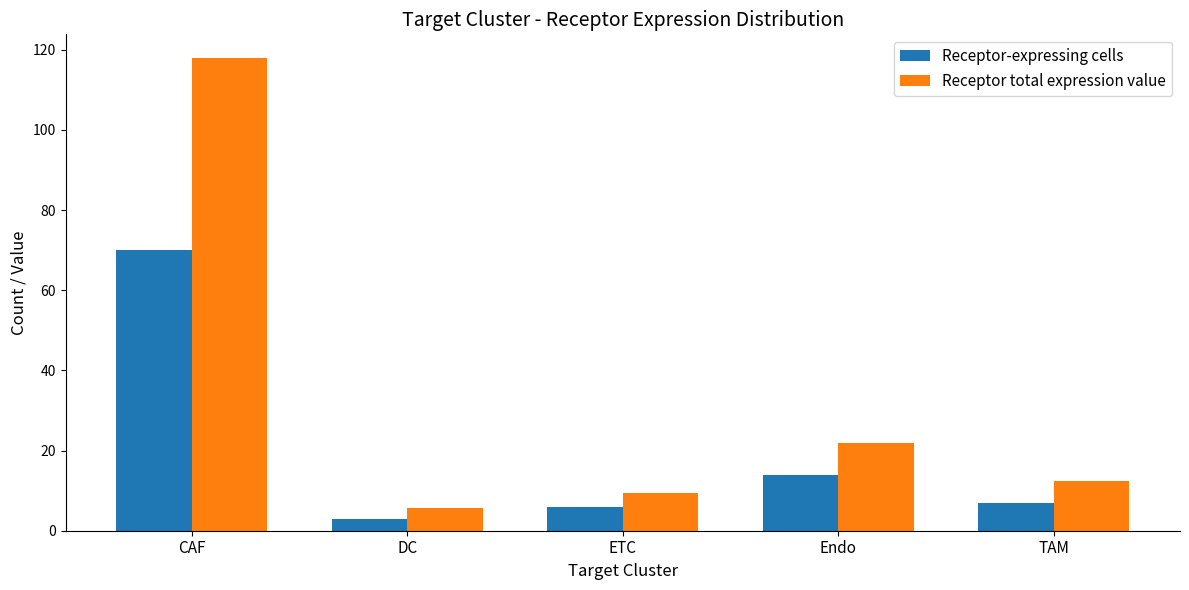

True or false: Receptor-expressing cells has a value of 14.0 at Endo.

True